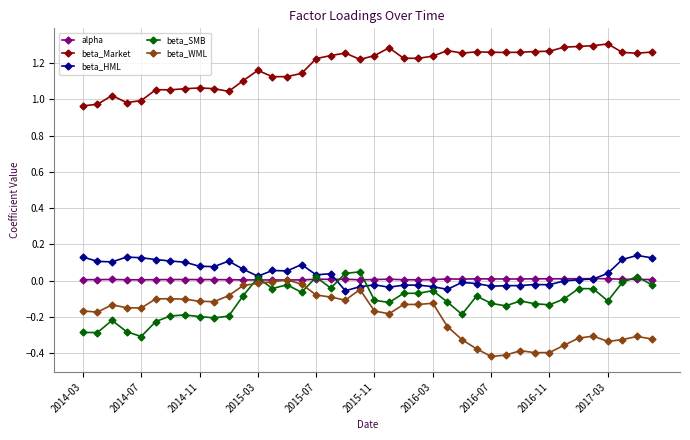

Which series has the largest total across all categories?

beta_Market